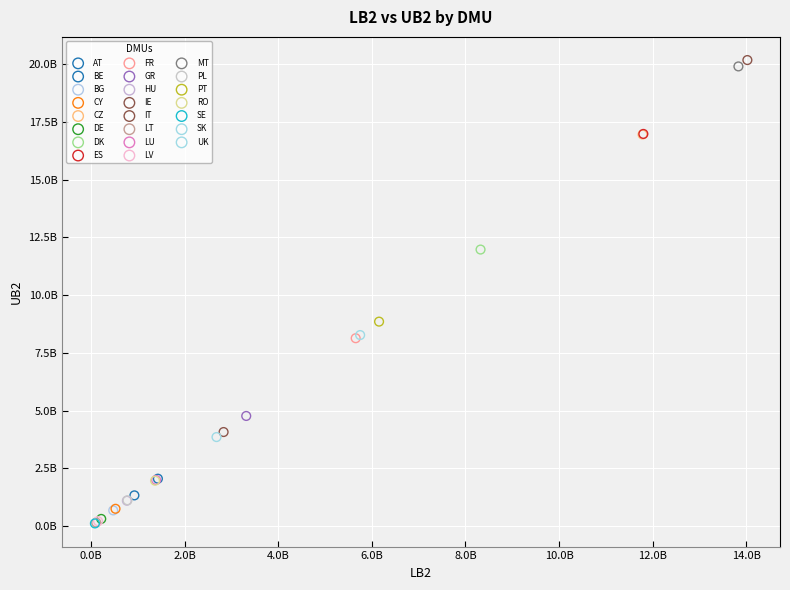

What are all the series names shown in the legend?

AT, BE, BG, CY, CZ, DE, DK, ES, FR, GR, HU, IE, IT, LT, LU, LV, MT, PL, PT, RO, SE, SK, UK